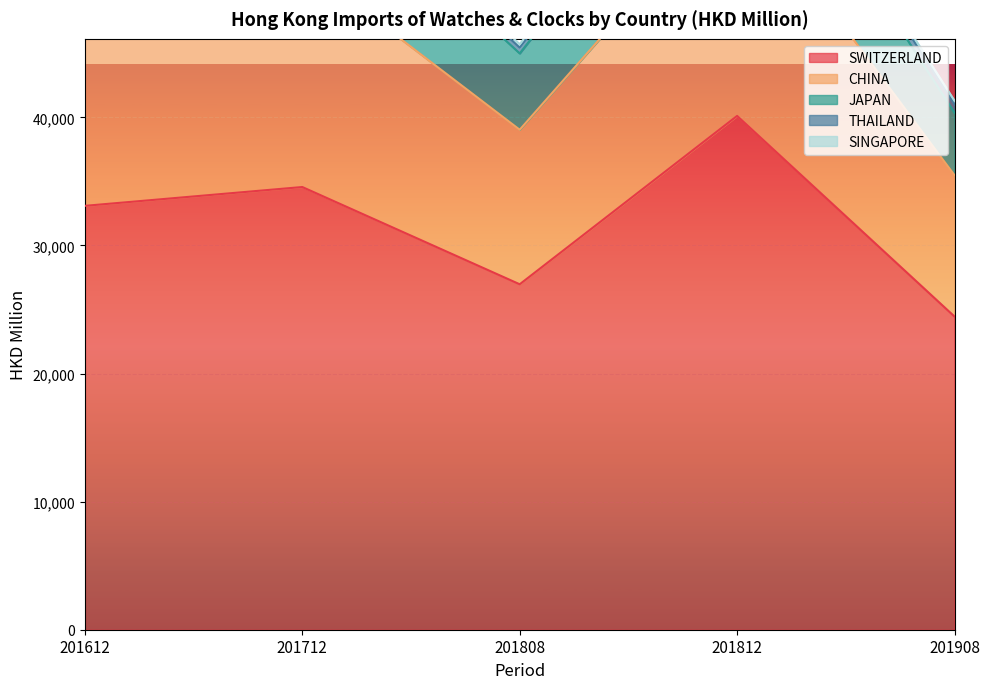

Between 201808 and 201908, which is larger?

201808